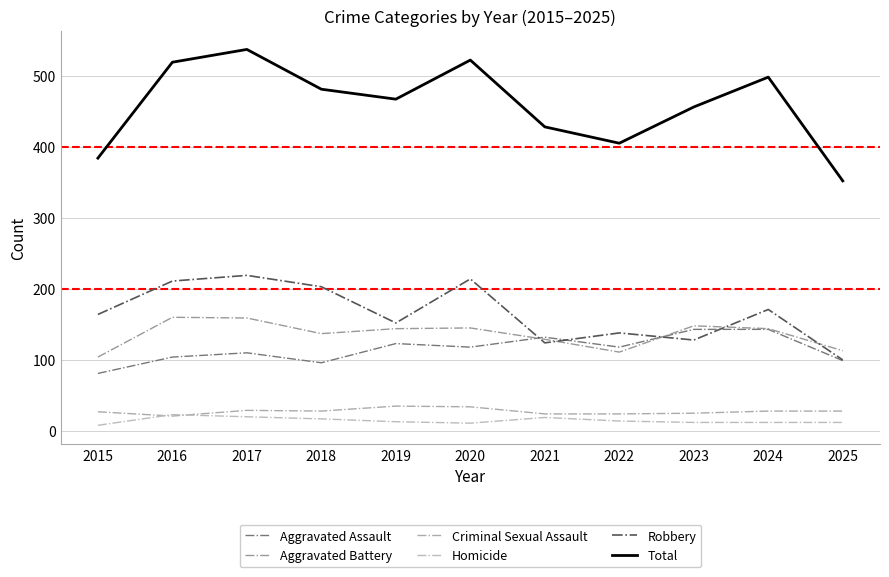

What is the sum of the Aggravated Battery values at 2022 and 2020?

256